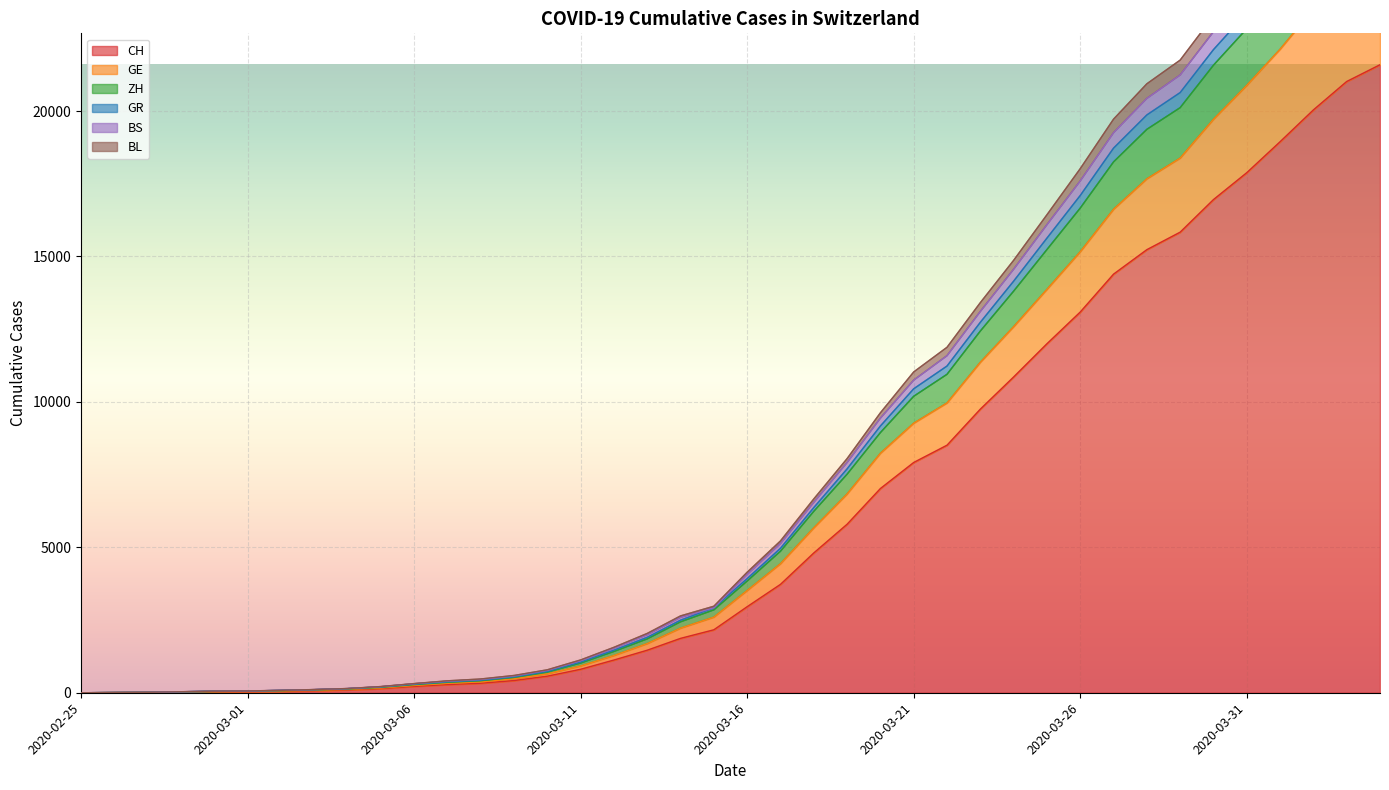

True or false: CH and BL cross at least once.

False